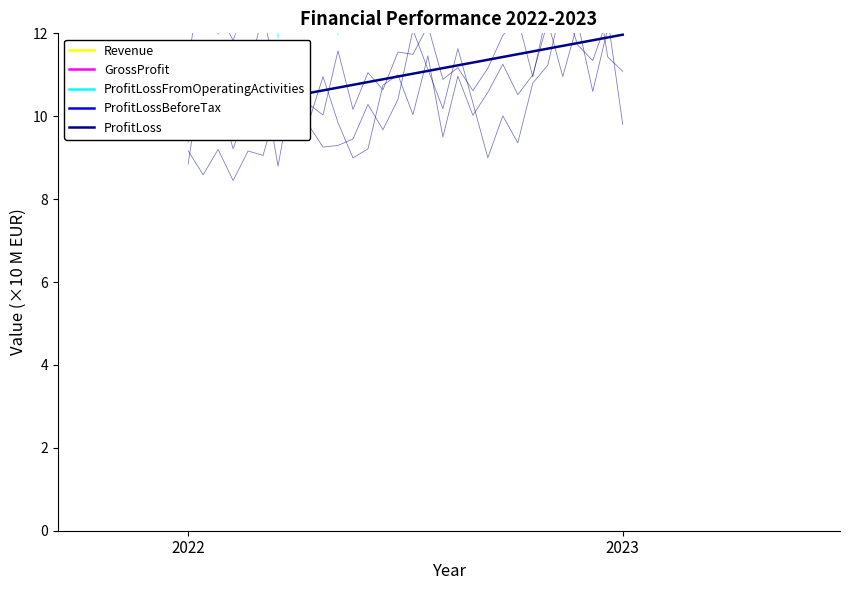

At which category is the sum across all series the highest?

2023